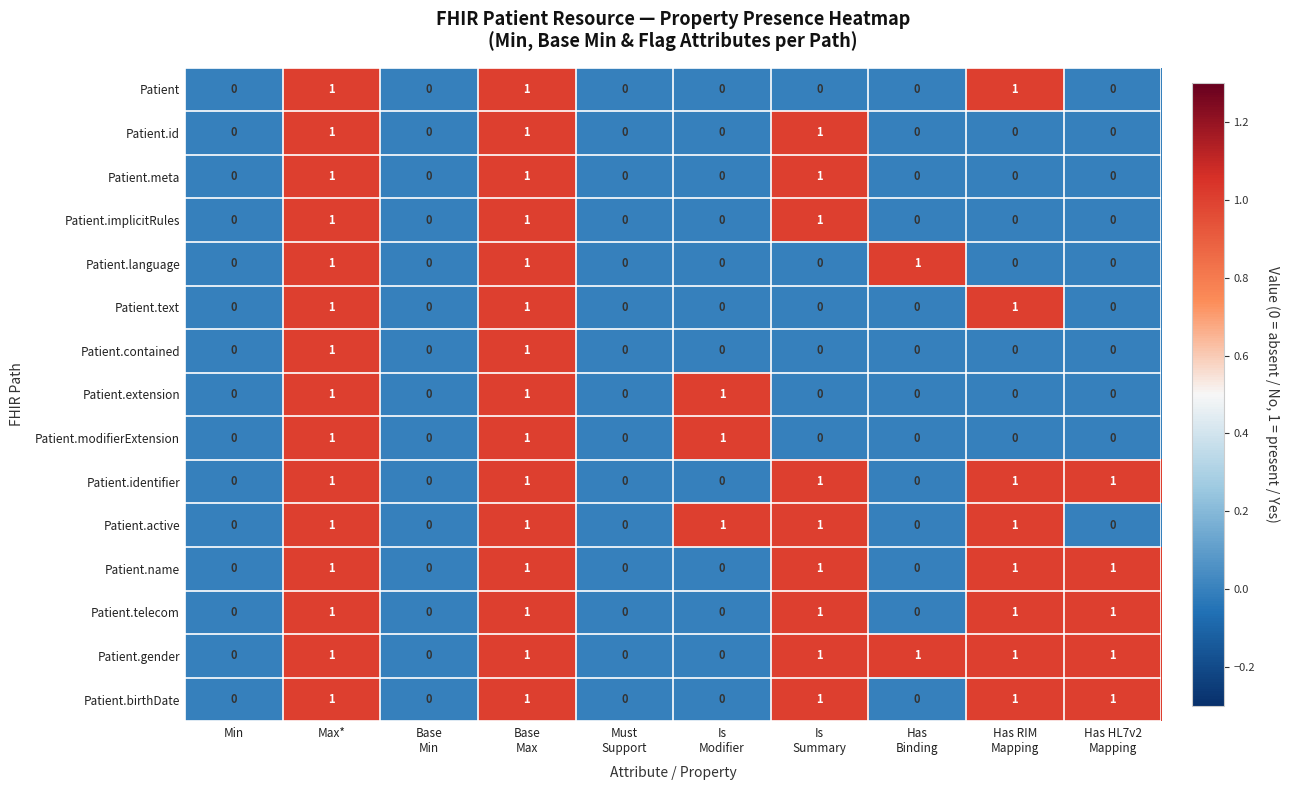

Which series has the largest total across all categories?

Patient.gender